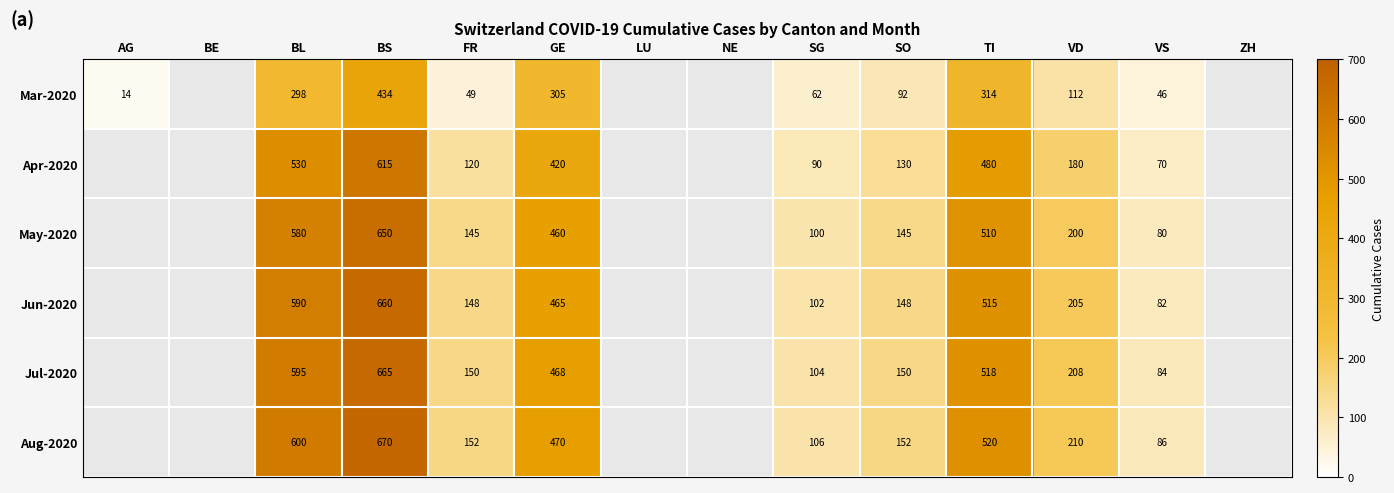

What is the smallest value displayed?

14.0